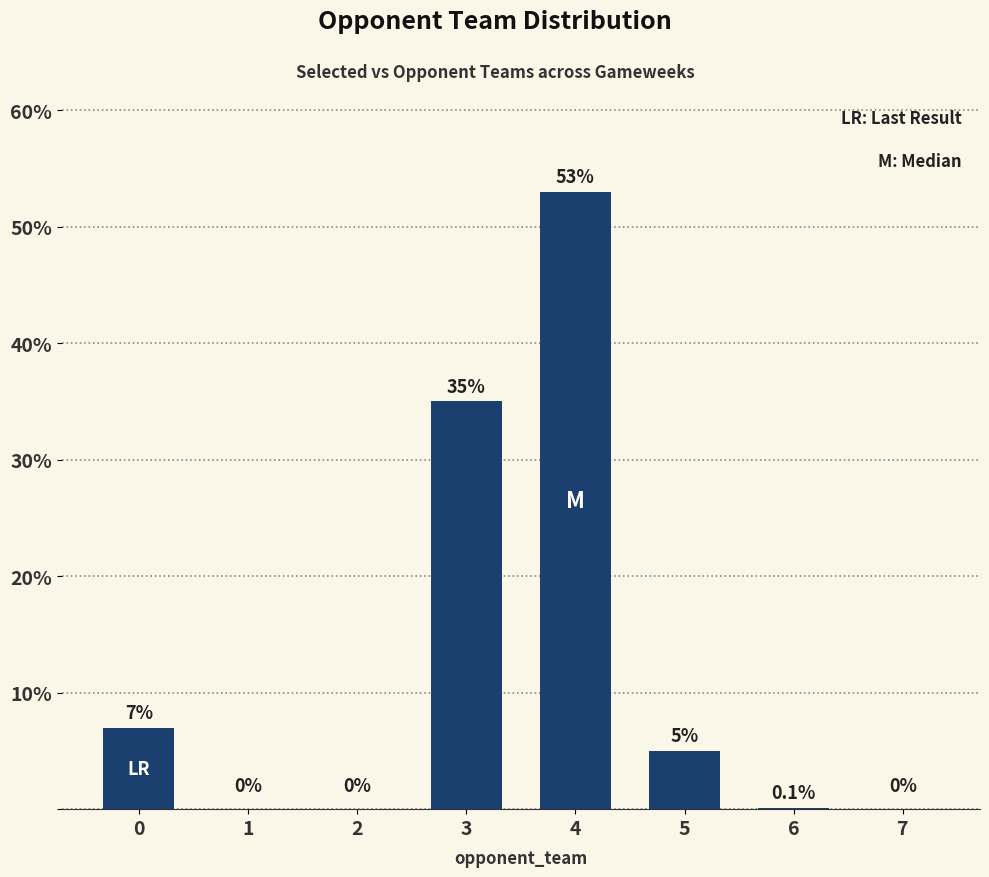

Are the bars horizontal?

No